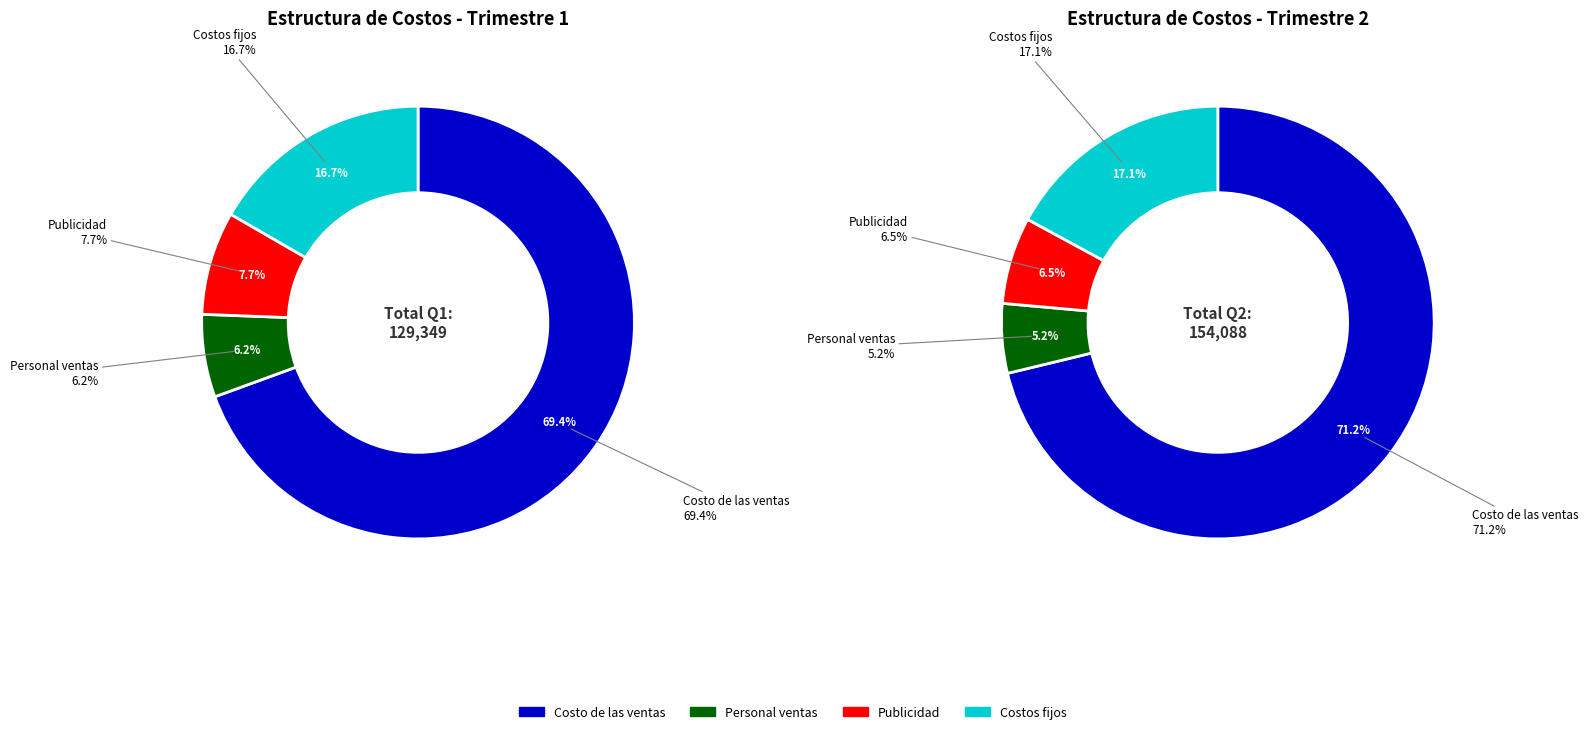

The Publicidad slice represents 6% of the pie. True or false?

True